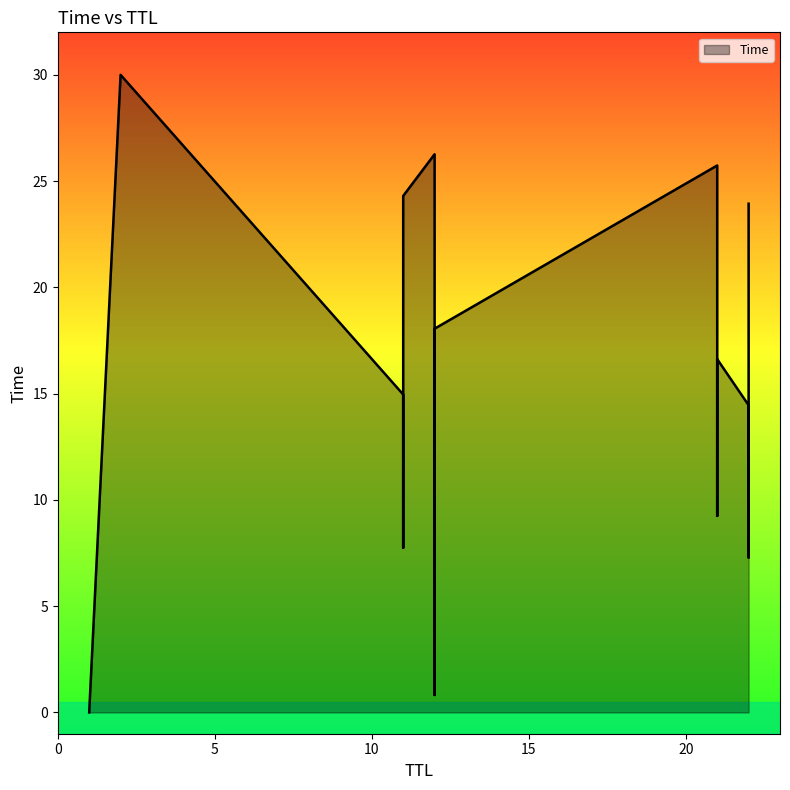

At which label is the value closest to 15?

11